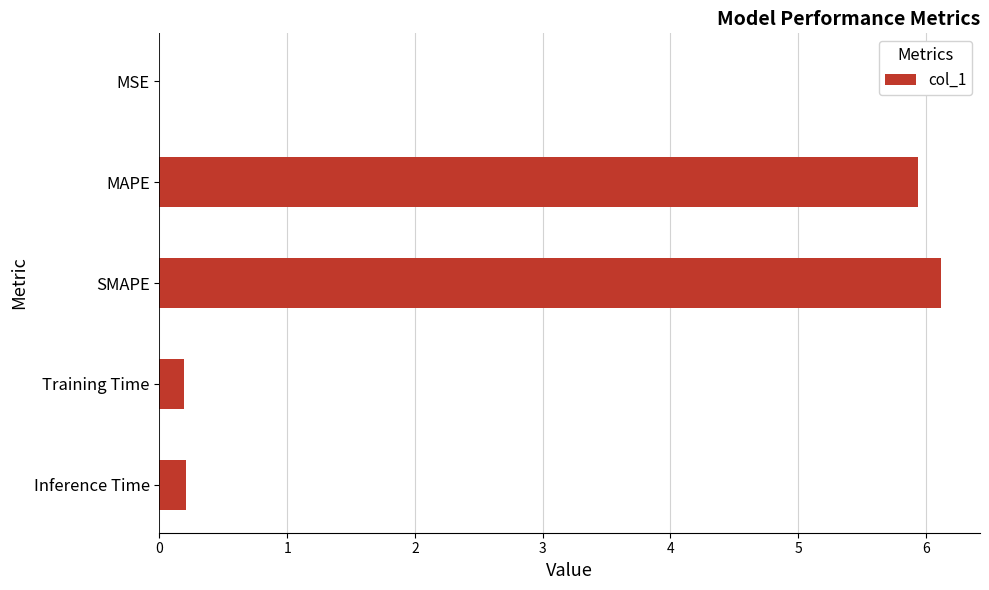

Are the bars grouped side by side (vs. stacked)?

No